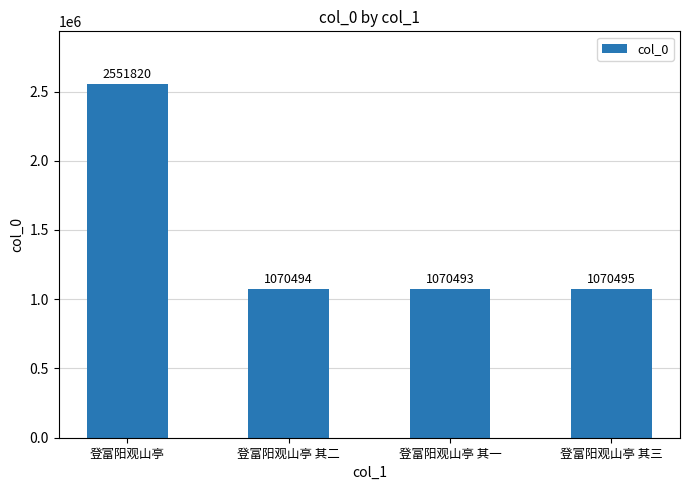

Which label corresponds to the largest value in the chart?

登富阳观山亭